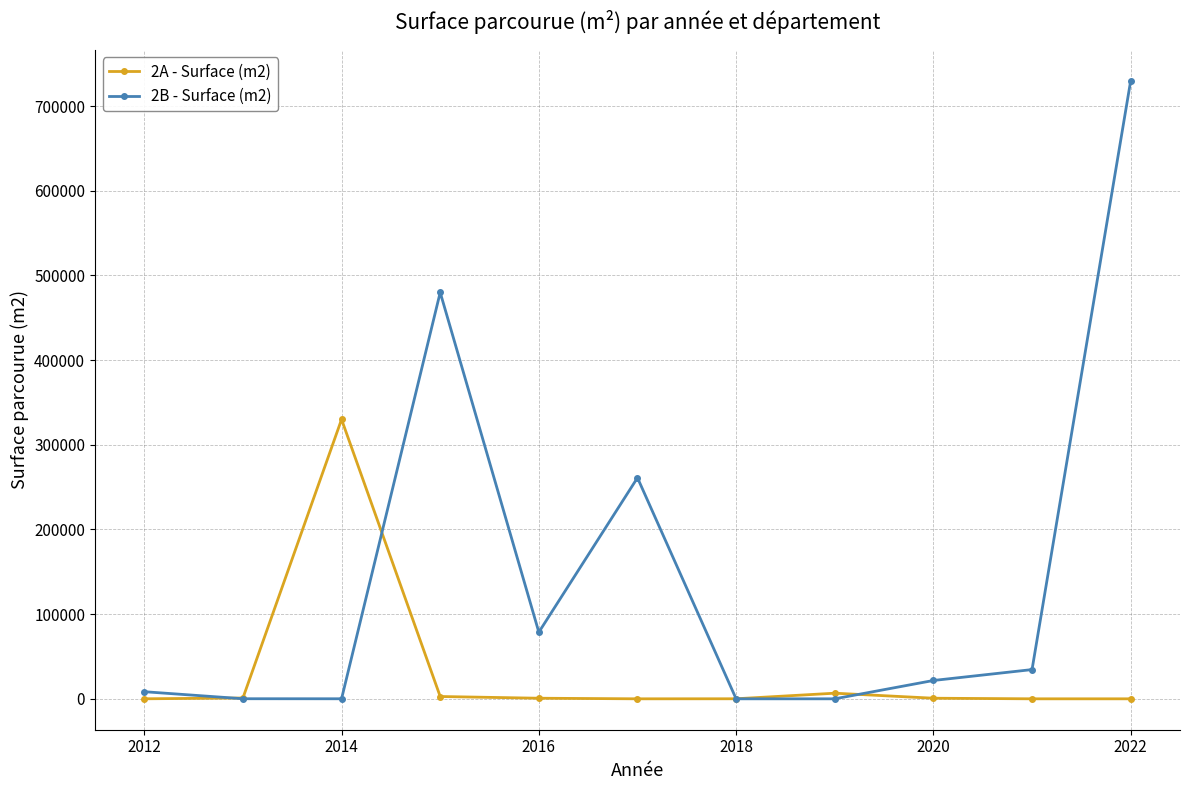

List the series in order of their overall mean, highest first.

2B - Surface (m2), 2A - Surface (m2)